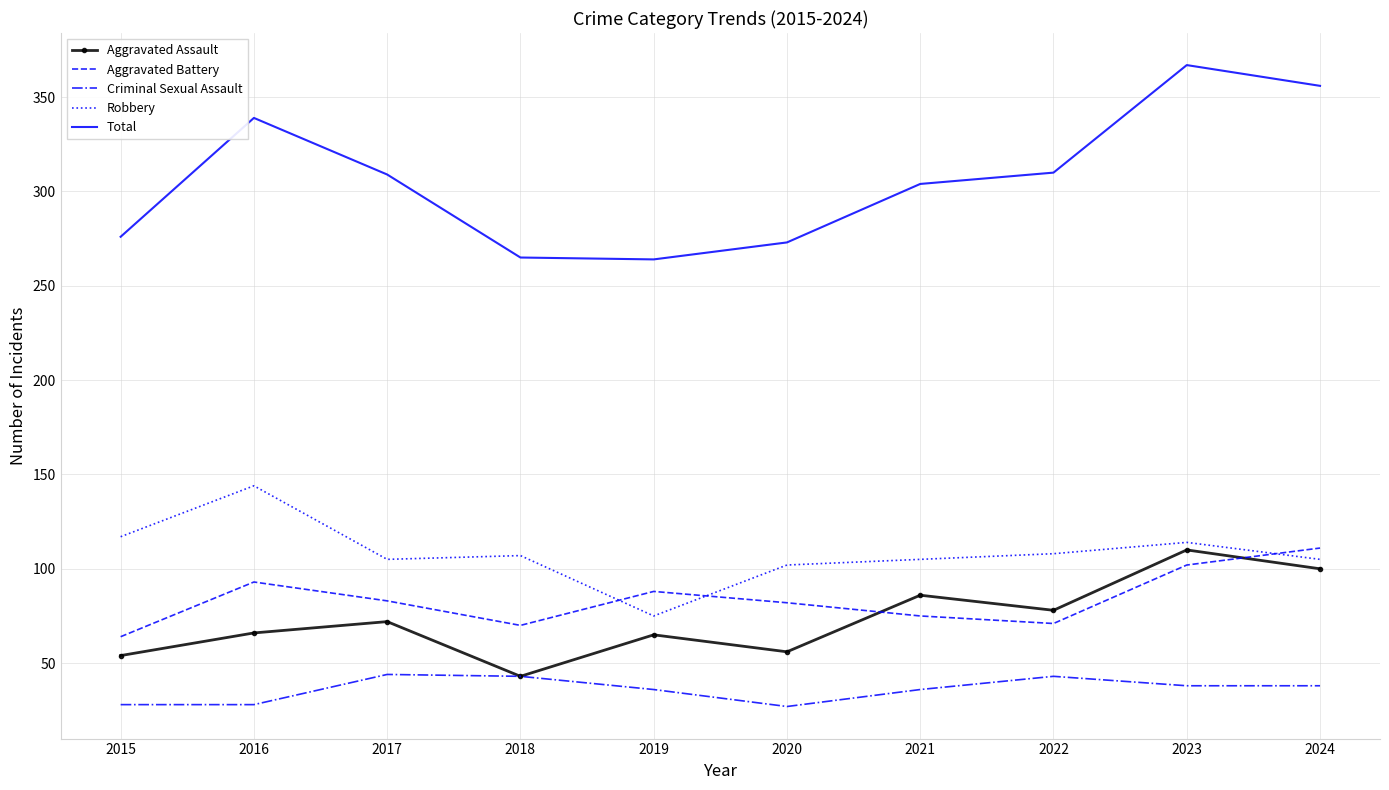

What is the highest value of the Criminal Sexual Assault series?

44